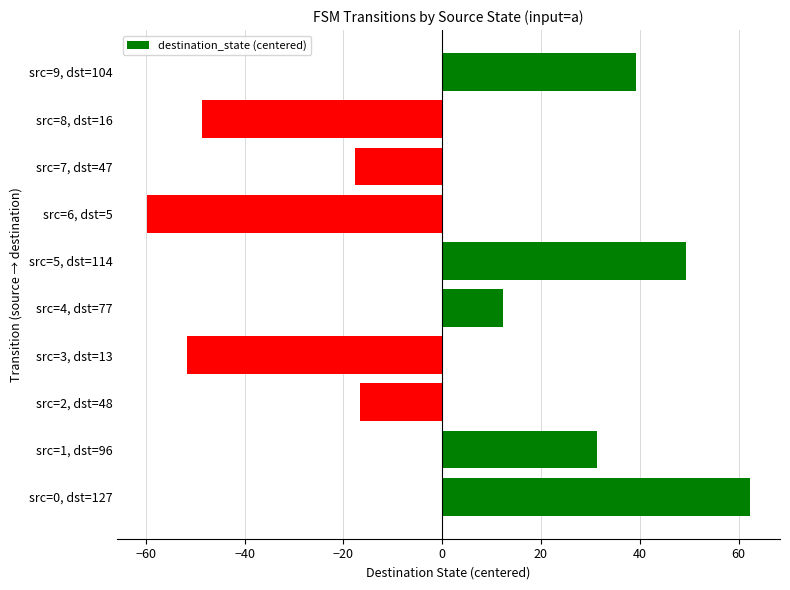

Is it true that the value at src=0, dst=127 is 62.3?

True